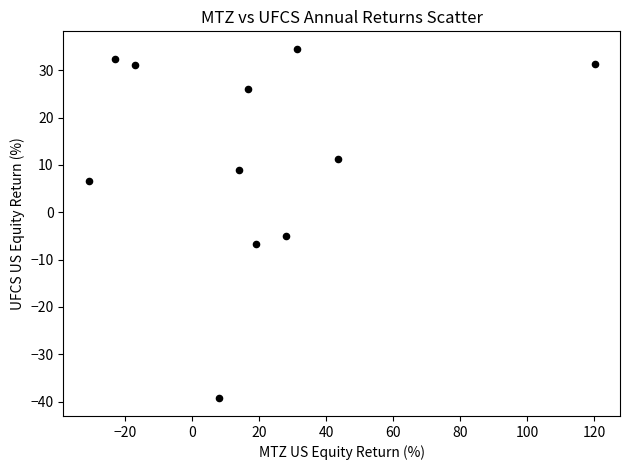

What Y value in the scatter plot is closest to -2?

-5.0